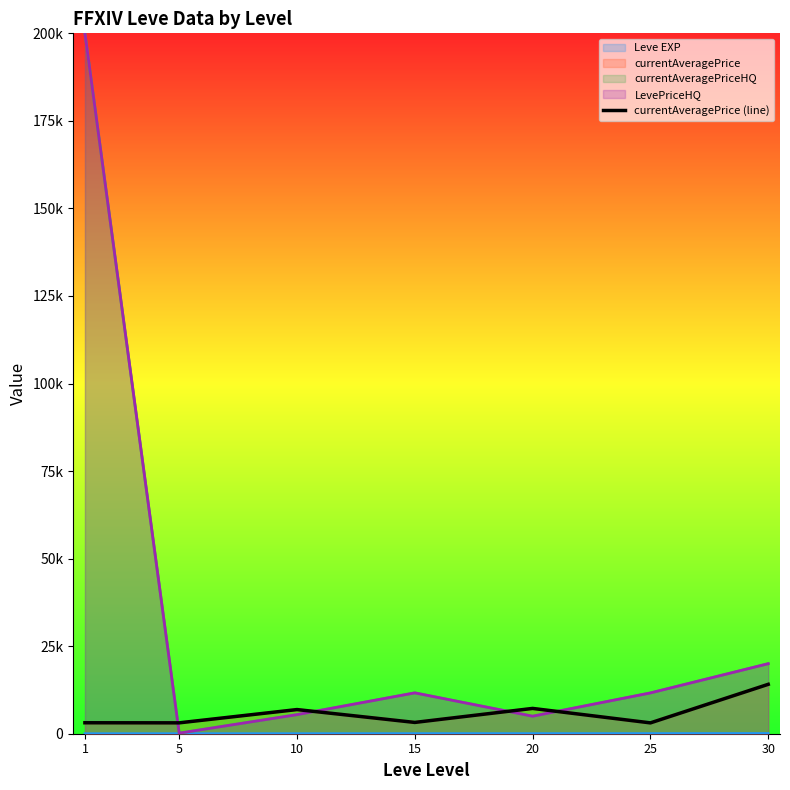

Rank the categories by value from lowest to highest.

25, 5, 1, 15, 10, 20, 30